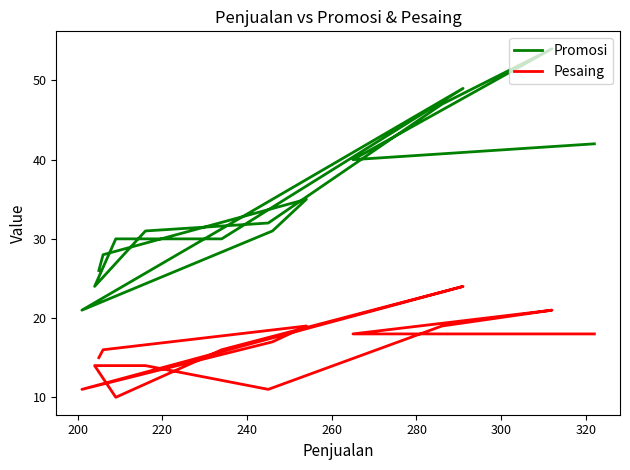

Is this an area chart (filled region under the line)?

No